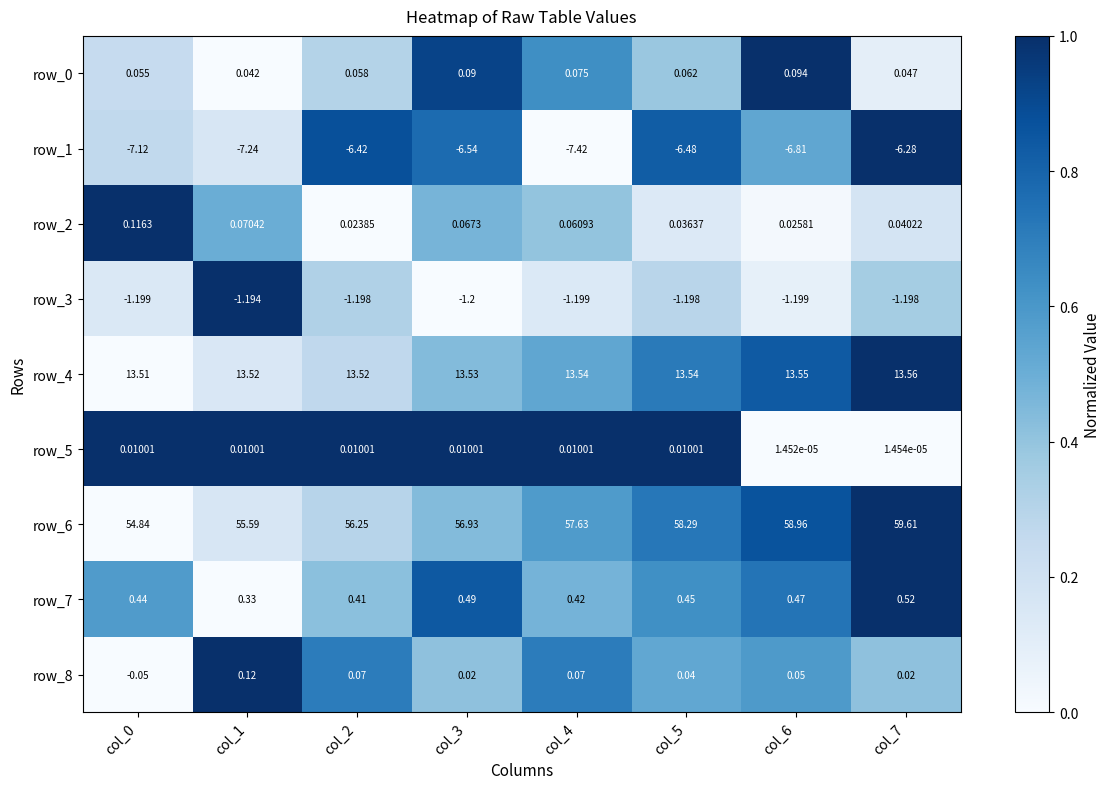

Which series has the widest spread of values?

row_6